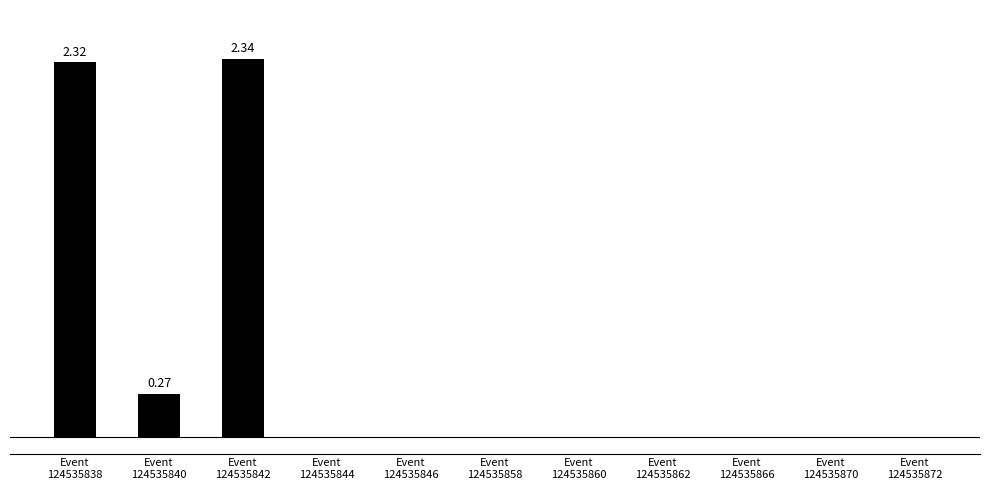

Reading left to right, extract all data points from this chart.

2.3	0.3	2.3	0.0	0.0	0.0	0.0	0.0	0.0	0.0	0.0